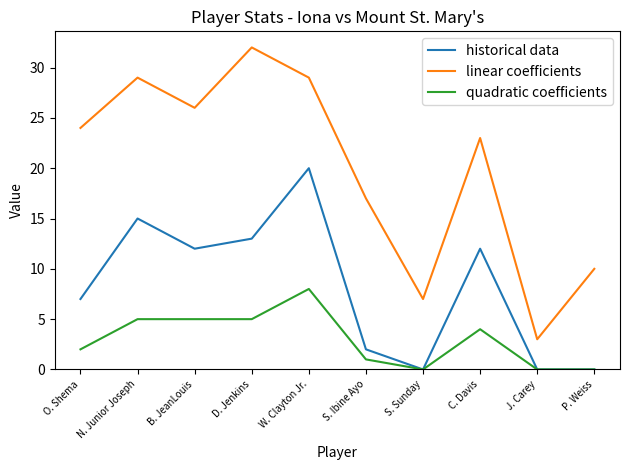

Rank the series at W. Clayton Jr. from highest to lowest value.

linear coefficients, historical data, quadratic coefficients